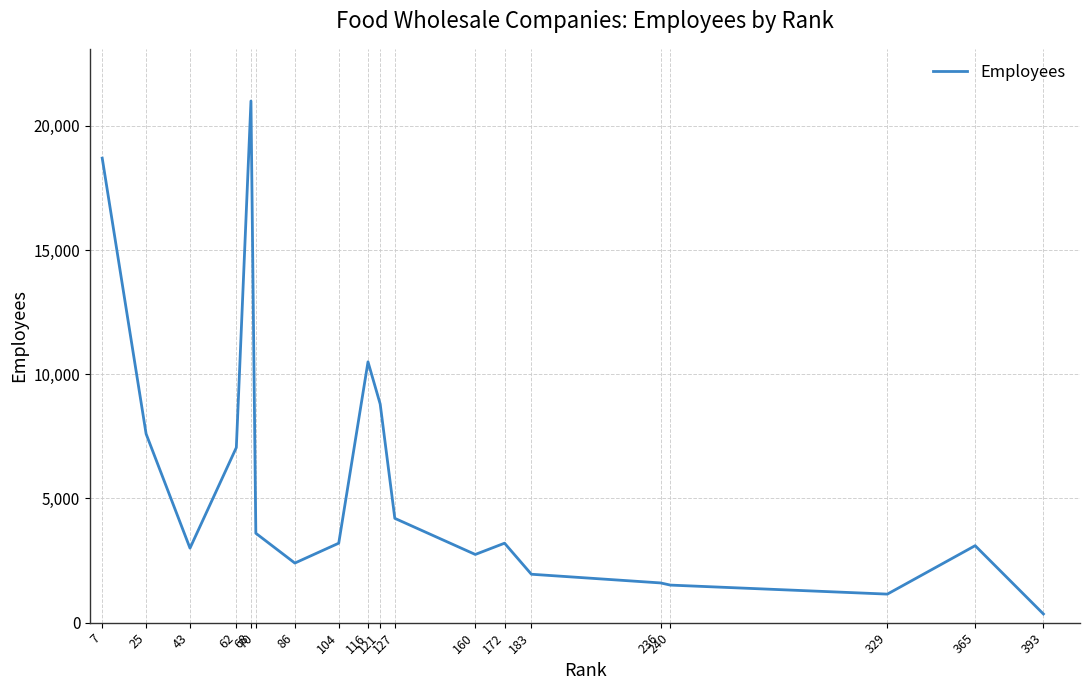

What is the difference between the maximum and minimum values?

20650